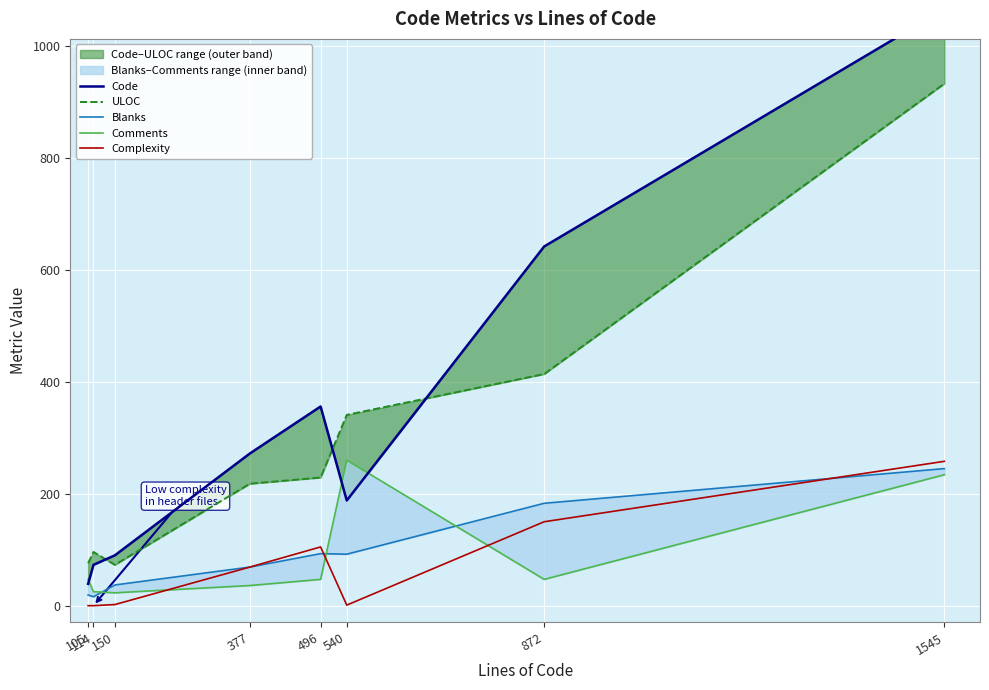

In ULOC, how many points are lower than both neighbors (excluding endpoints)?

1